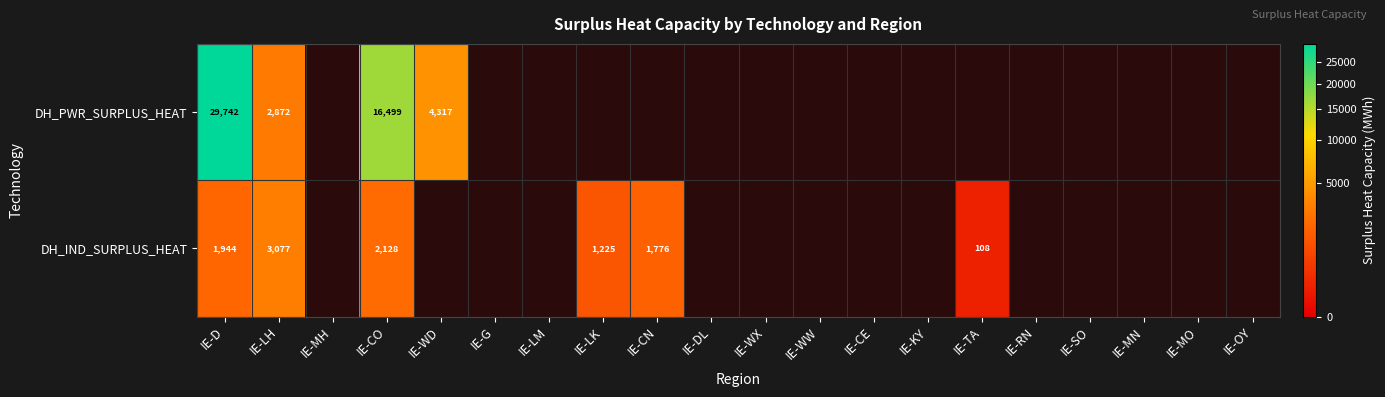

True or false: DH_IND_SURPLUS_HEAT has a value of 3367 at IE-D.

False